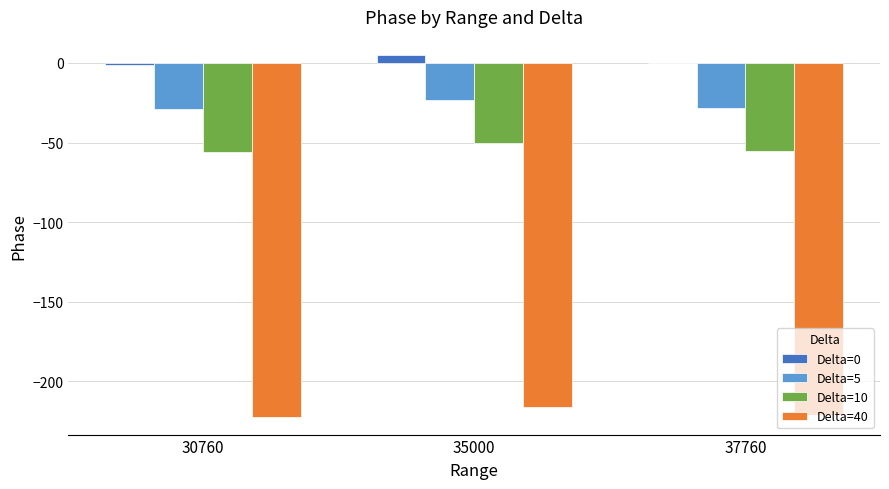

What are all the series names shown in the legend?

Delta=0, Delta=5, Delta=10, Delta=40